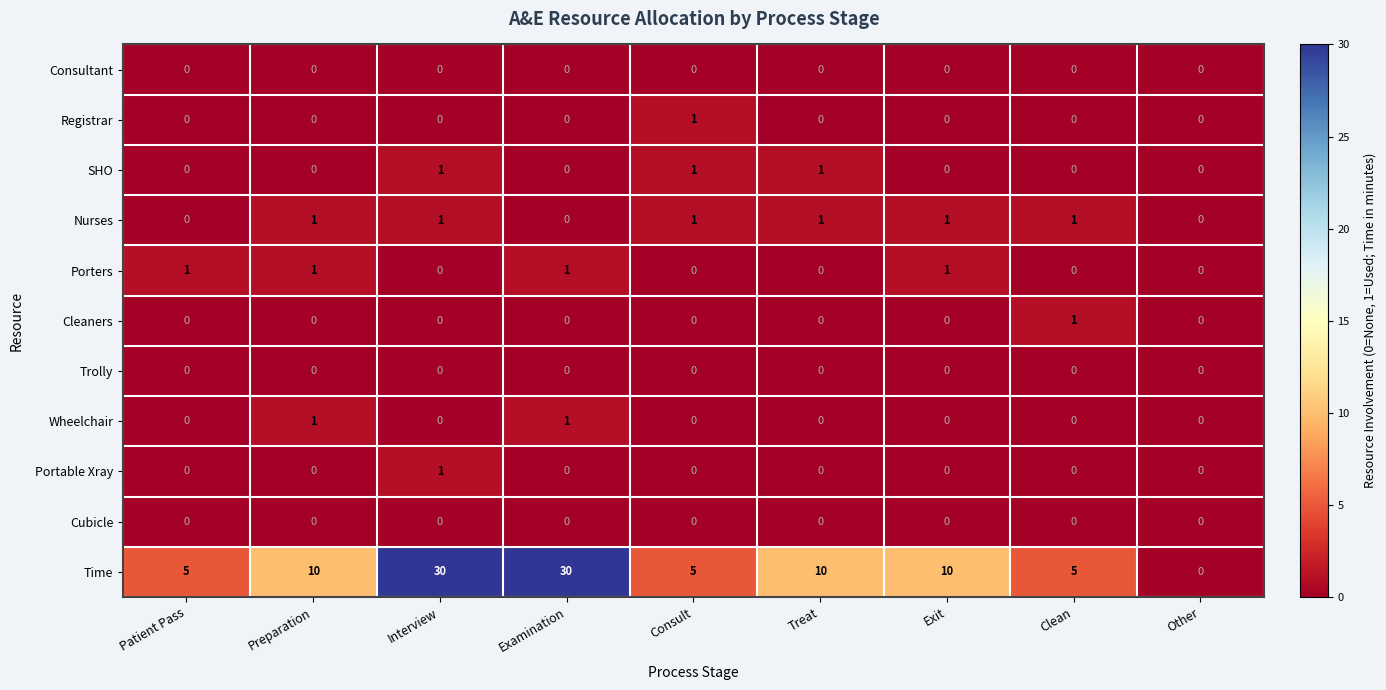

Which series has the largest range (max minus min)?

Time